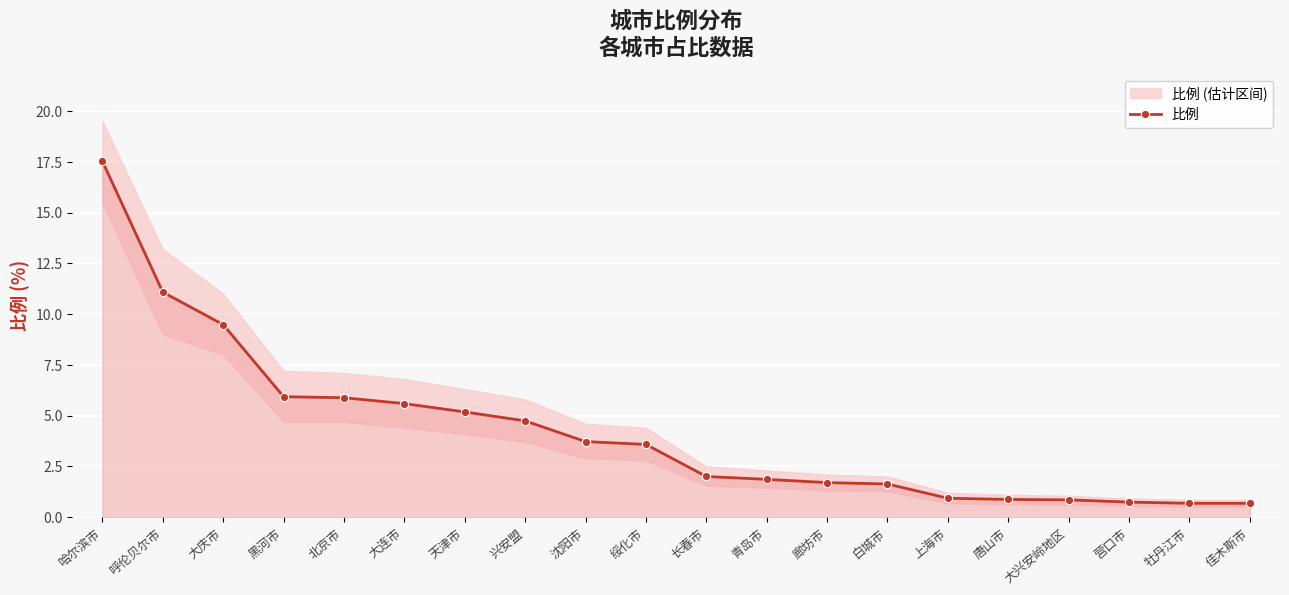

True or false: the data has more than 0 interior local peaks.

False